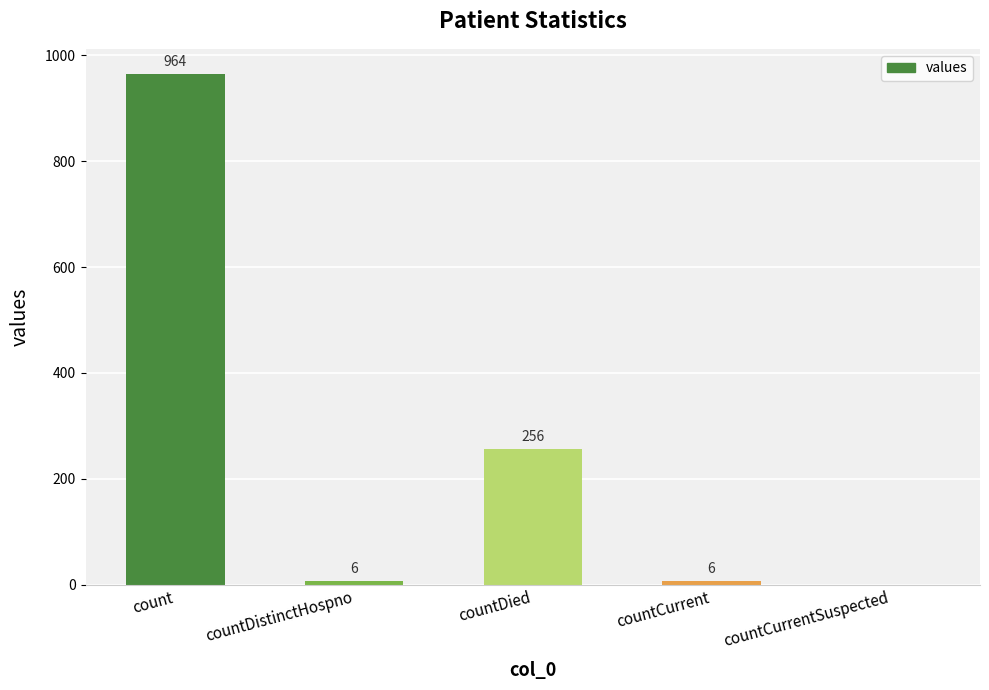

At which label does the data first exceed 6?

count